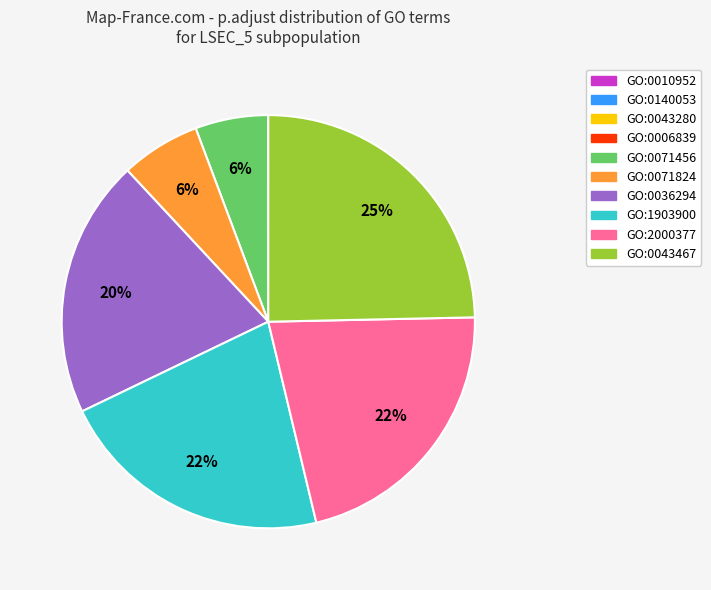

To the nearest percent, what percentage of the pie is GO:1903900?

22%